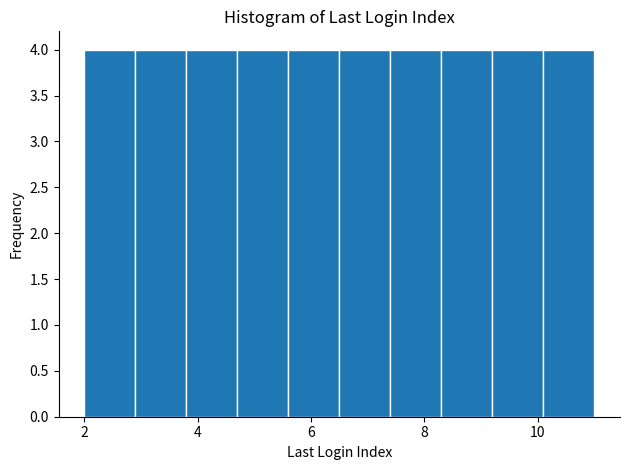

Reading left to right, list every bar in this chart as the range it spans on the x-axis followed by its height. Neither the bar edges nor the heights are printed on the chart, so give them approximately, as read against the axes.

2.0 to 2.9: 4
2.9 to 3.8: 4
3.8 to 4.7: 4
4.7 to 5.6: 4
5.6 to 6.5: 4
6.5 to 7.4: 4
7.4 to 8.3: 4
8.3 to 9.2: 4
9.2 to 10.1: 4
10.1 to 11.0: 4